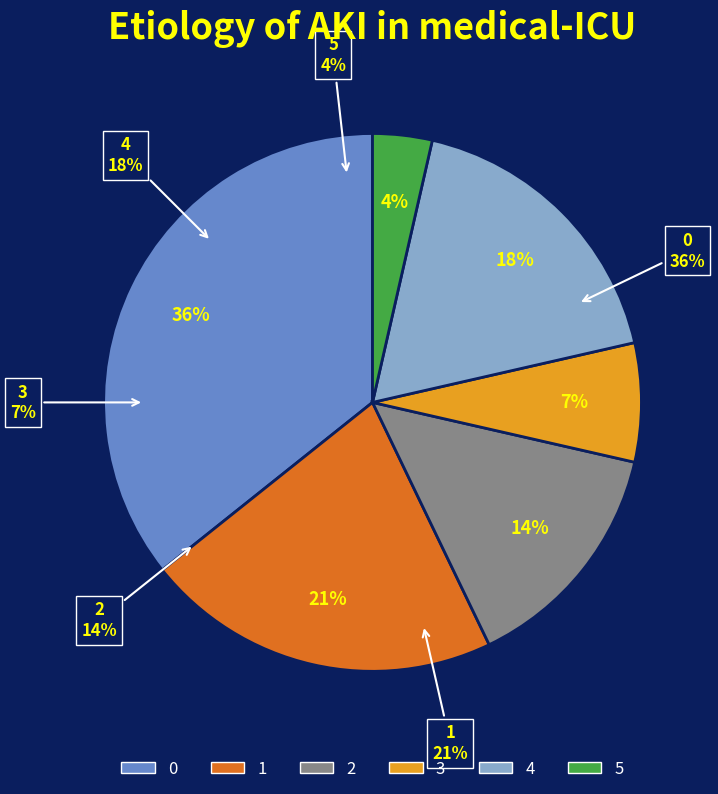

Does 3 account for over 50% of the chart?

No